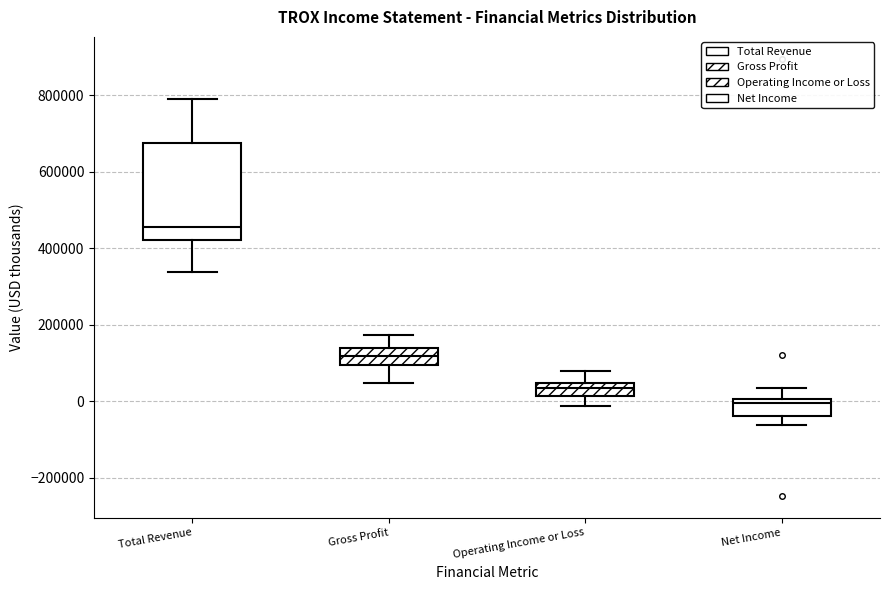

Reading left to right, read every box against the y-axis: the position of its median line, the range the box covers, and the ends of its whiskers. The values are not printed on the chart, so give them approximately, as read against the axis.

Total Revenue: median 460000, box 420000 to 680000, whiskers 340000 to 800000
Gross Profit: median 120000, box 100000 to 140000, whiskers 40000 to 180000
Operating Income or Loss: median 40000 (inside the box), box 20000 to 40000, whiskers -20000 to 80000
Net Income: median 0 (just below the box's upper edge), box -40000 to 0, whiskers -60000 to 40000